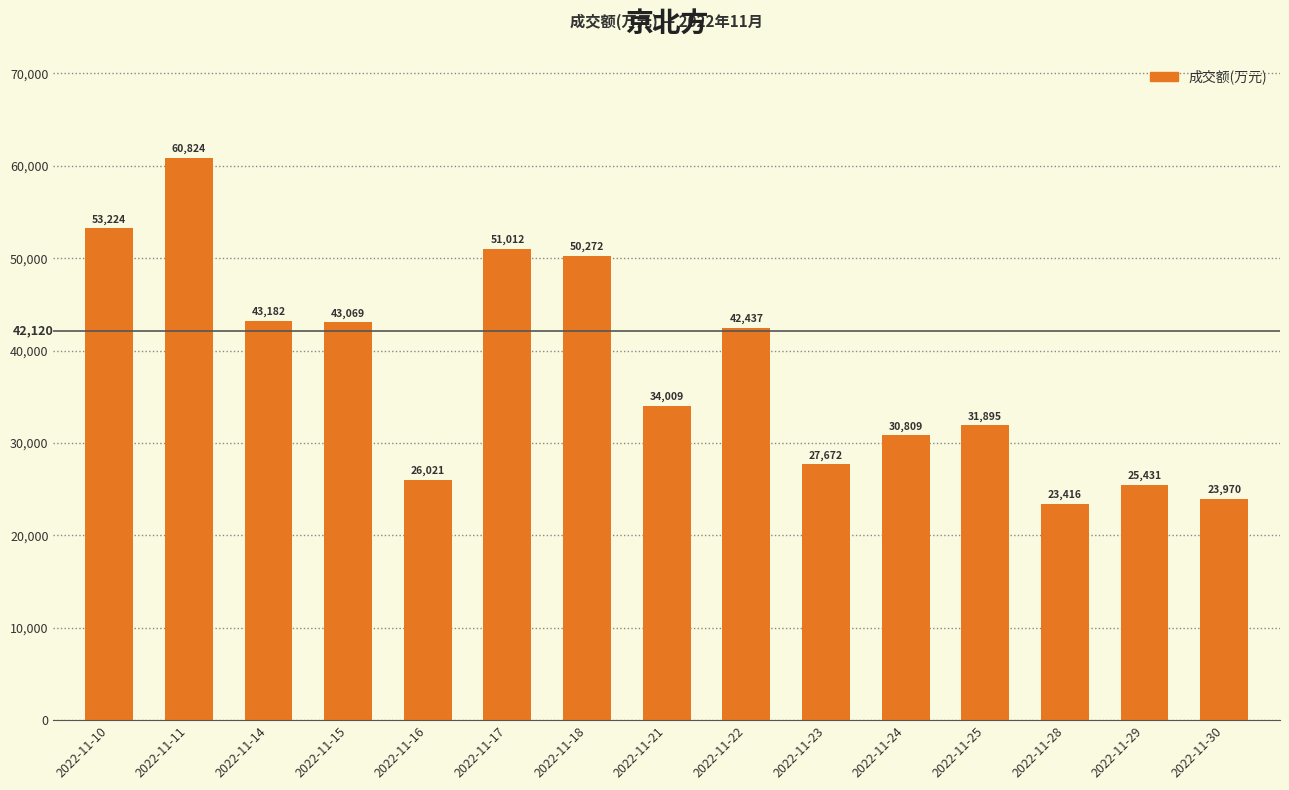

At which label does the data first exceed 34009?

2022-11-10